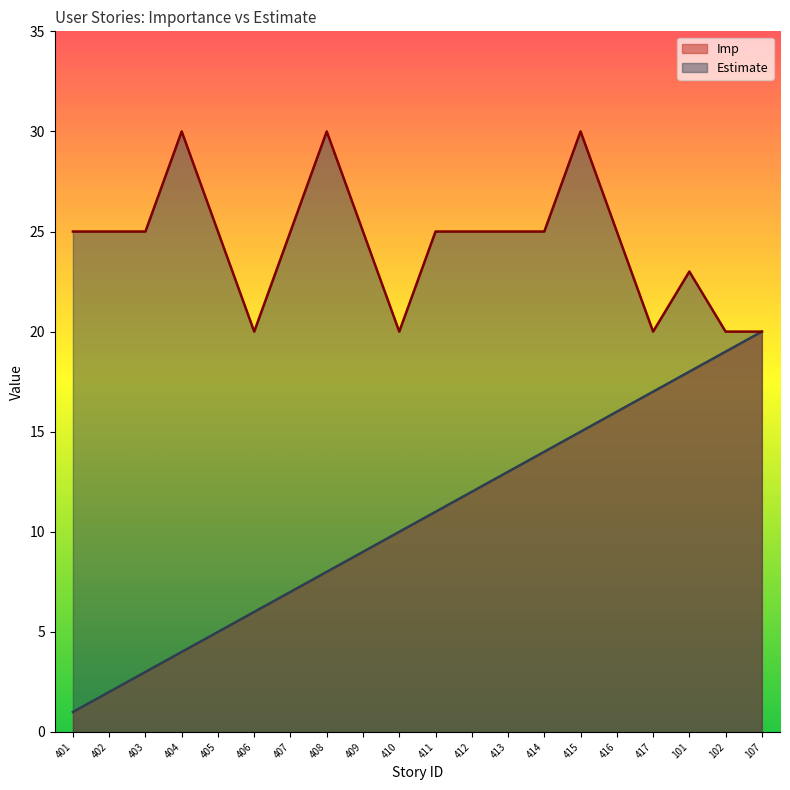

How many data points in Imp are above 11?

9